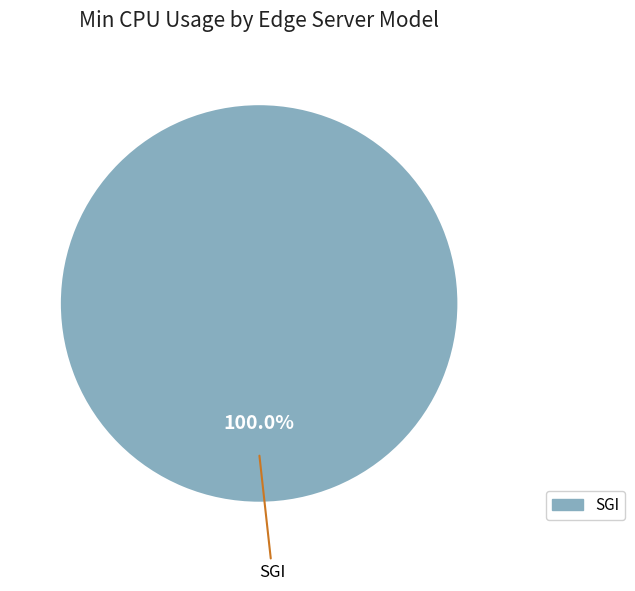

Is there any slice that represents more than half of the pie?

Yes